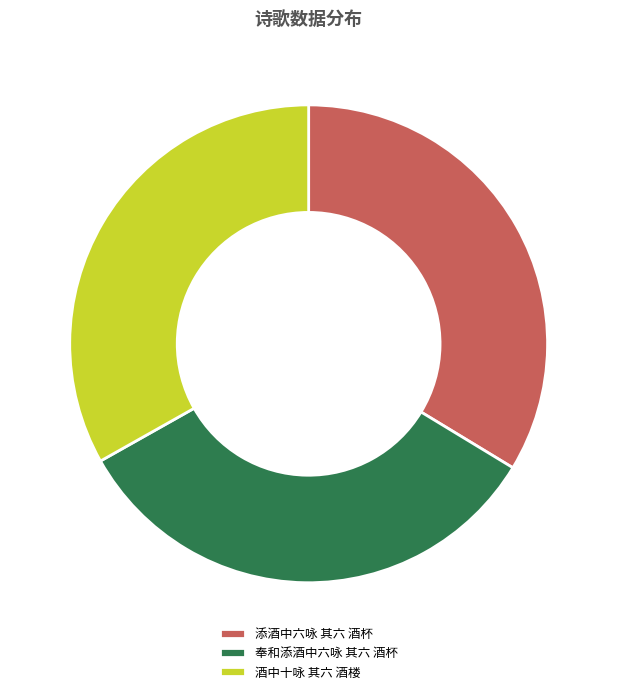

The 酒中十咏 其六 酒楼 slice represents 33% of the pie. True or false?

True